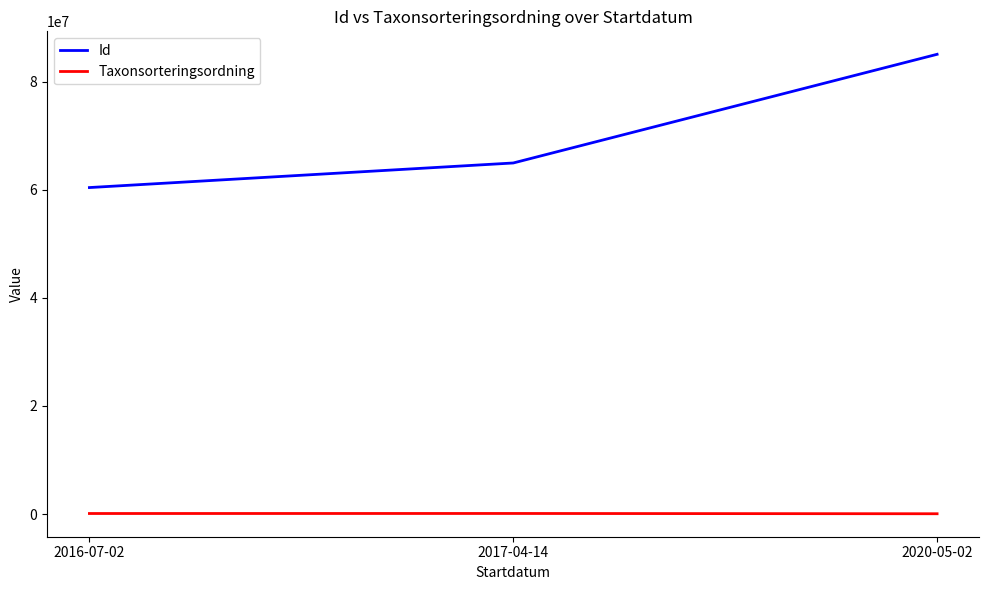

What is the average value of the Id series?

70118839